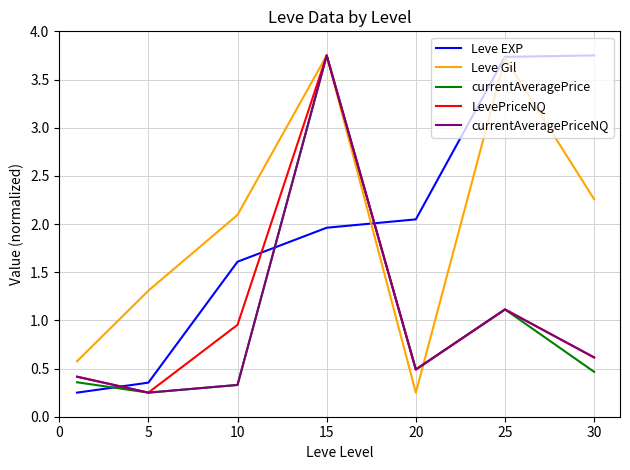

True or false: Leve EXP has more than 1 points higher than both neighbors.

False